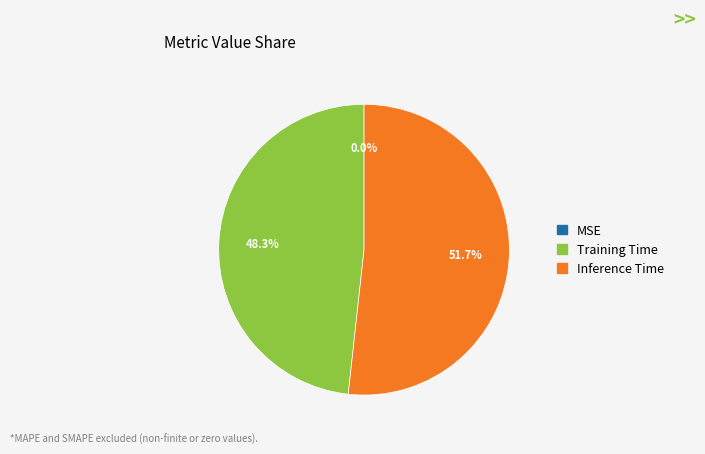

Which category has the biggest portion of the pie?

Inference Time